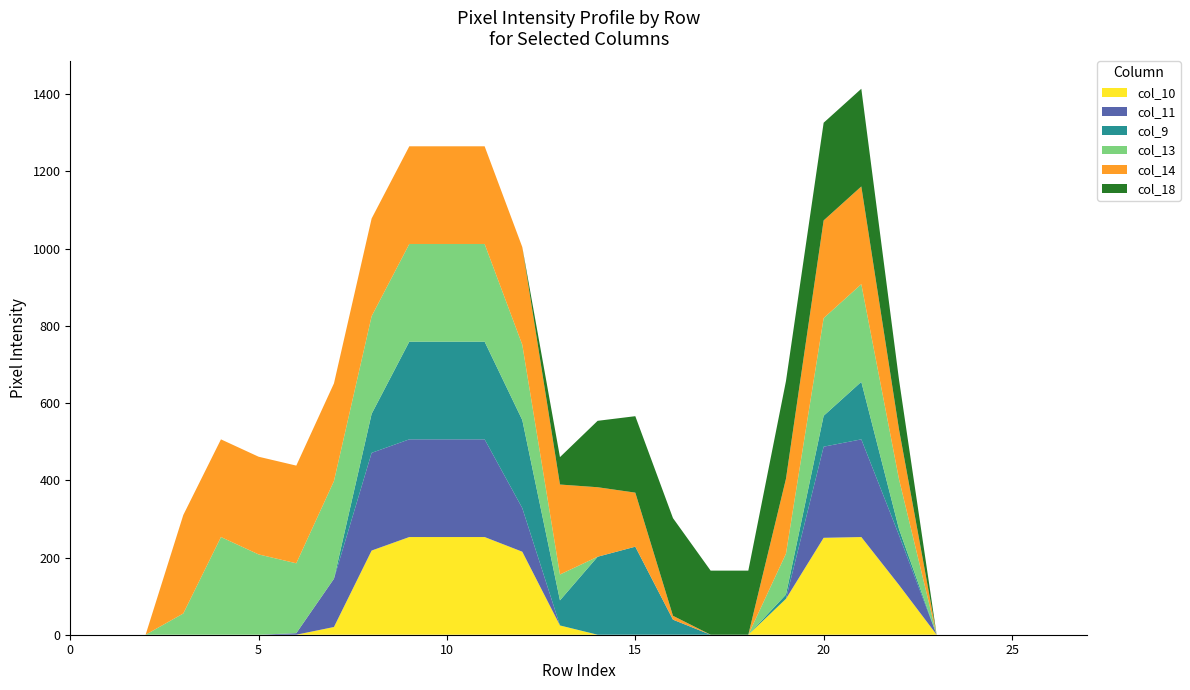

Reading left to right, what are all the values shown in this chart?

col_10: 0	0	0	0	0	0	0	20	218	253	253	253	215	24	0	0	0	0	0	93	251	253	129	0	0	0	0	0
col_11: 0	0	0	0	0	0	4	125	253	253	253	253	113	0	0	0	0	0	0	0	236	253	129	0	0	0	0	0
col_9: 0	0	0	0	0	0	0	0	101	253	253	253	228	65	202	228	39	0	0	11	80	149	16	0	0	0	0	0
col_13: 0	0	0	55	253	208	181	253	253	253	253	253	195	67	0	0	0	0	0	106	253	253	129	0	0	0	0	0
col_14: 0	0	0	255	253	253	253	253	253	253	253	253	253	233	180	140	10	0	0	194	253	253	129	0	0	0	0	0
col_18: 0	0	0	0	0	0	0	0	0	0	0	0	0	71	172	198	253	166	166	253	253	253	129	0	0	0	0	0